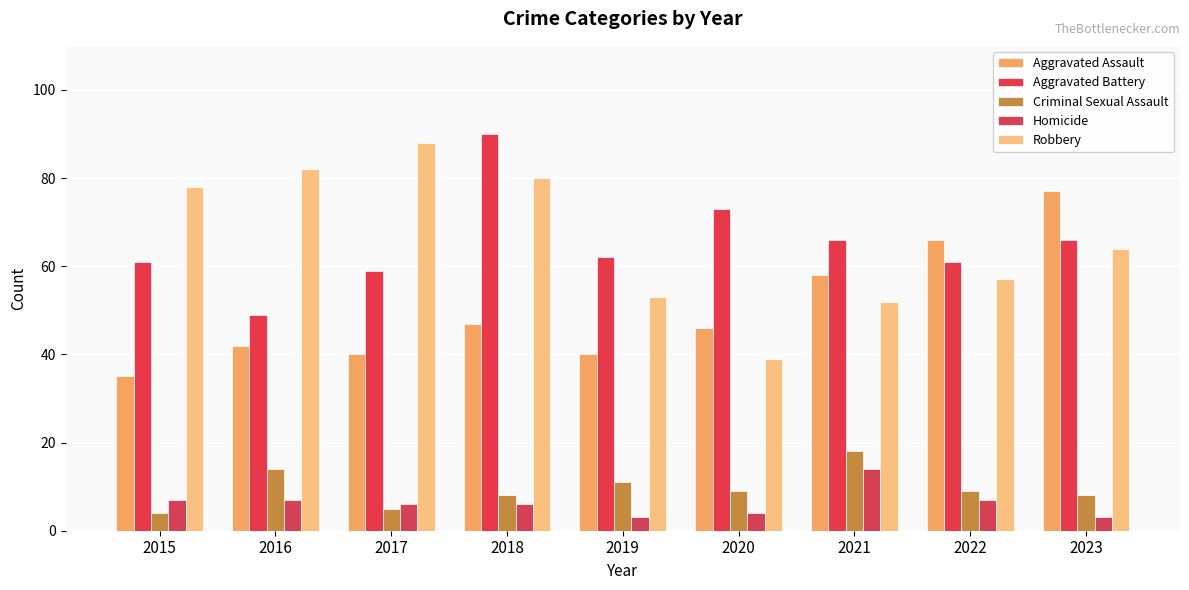

What is the spread (max minus min) of values at 2015?

74